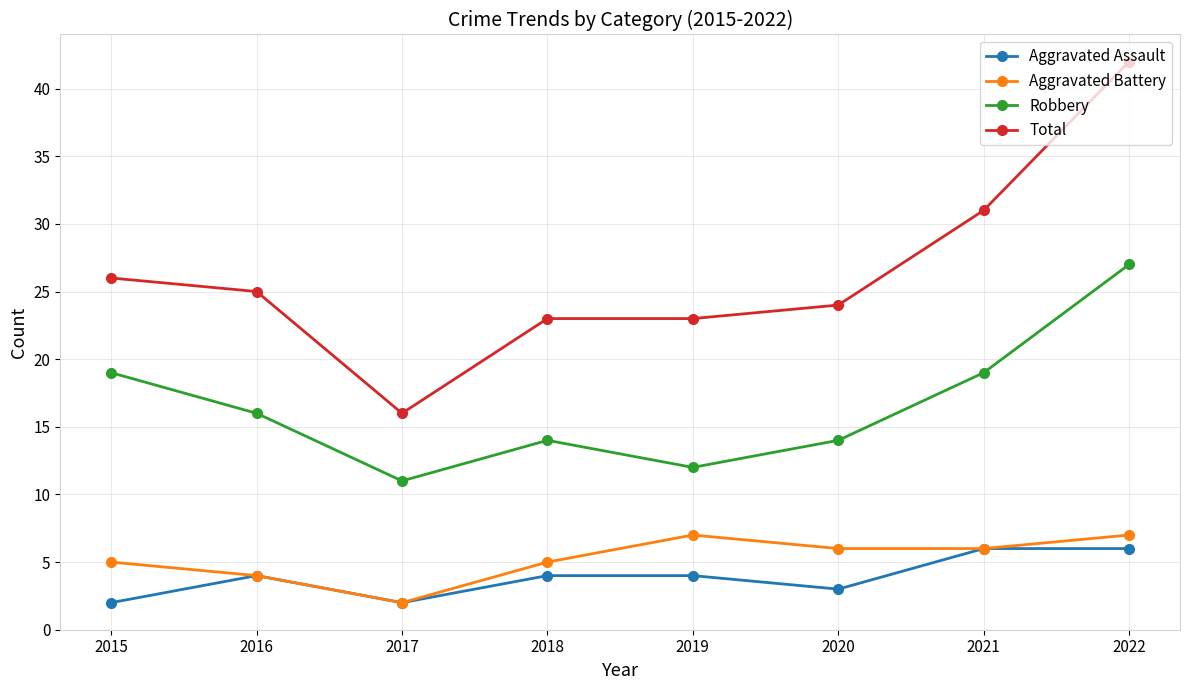

Reading left to right, list all the values displayed in this chart.

Aggravated Assault: 2015=2	2016=4	2017=2	2018=4	2019=4	2020=3	2021=6	2022=6
Aggravated Battery: 2015=5	2016=4	2017=2	2018=5	2019=7	2020=6	2021=6	2022=7
Robbery: 2015=19	2016=16	2017=11	2018=14	2019=12	2020=14	2021=19	2022=27
Total: 2015=26	2016=25	2017=16	2018=23	2019=23	2020=24	2021=31	2022=42